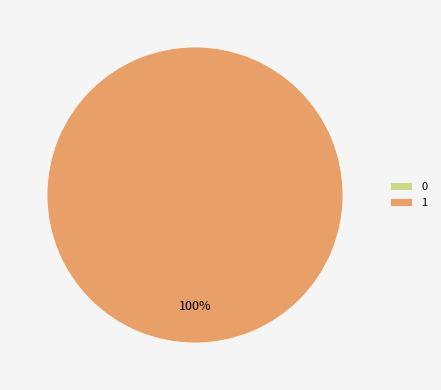

What percentage do 0 and 1 together represent?

100.0%